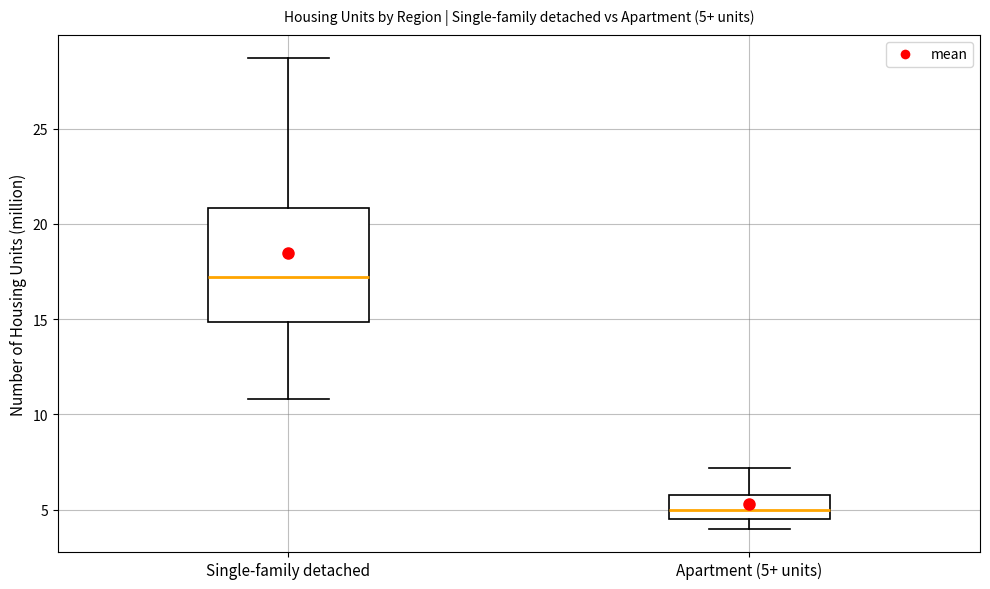

Which box is the tallest, from its lower edge to its upper edge?

Single-family detached